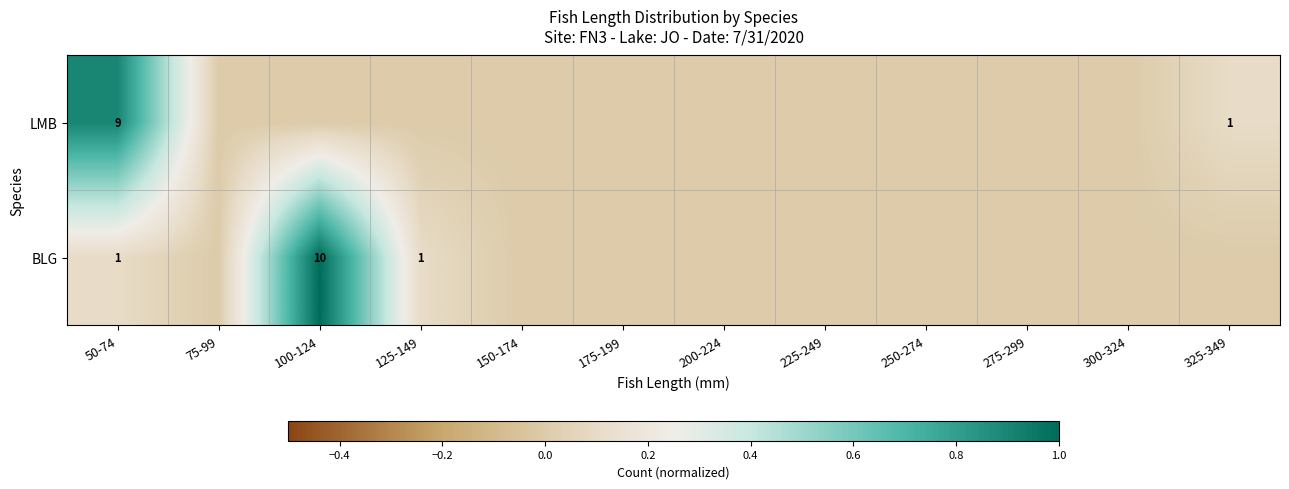

True or false: BLG has a value of 10 at 100-124.

True